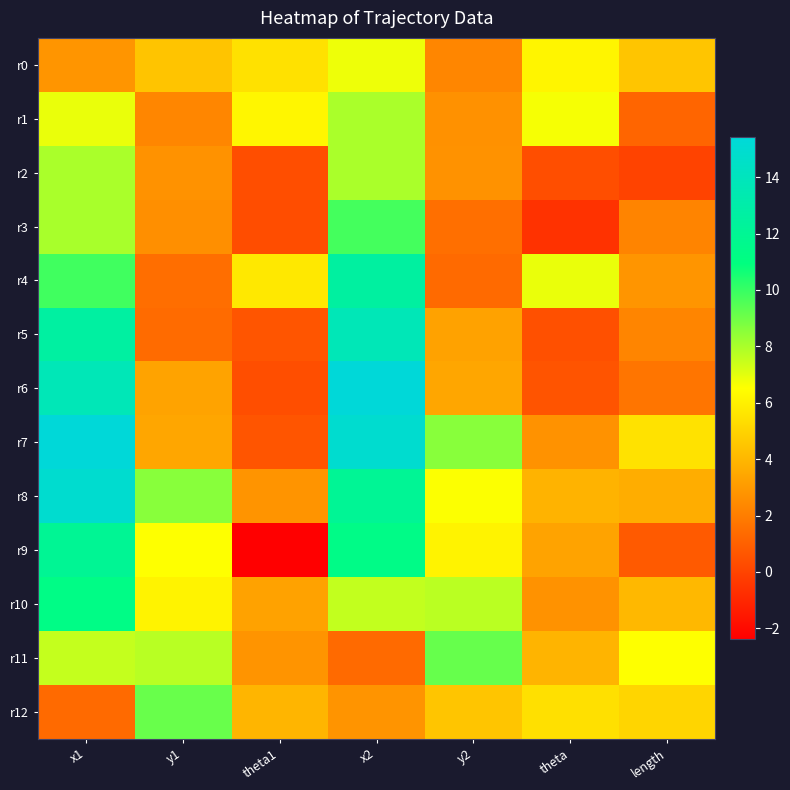

Reading left to right, list all the values displayed in this chart.

r0: x1=2.8	y1=4.5	theta1=5.5	x2=6.8	y2=2.3	theta=6.2	length=4.5
r1: x1=6.9	y1=2.3	theta1=6.2	x2=8.0	y2=2.7	theta=6.7	length=1.2
r2: x1=8.0	y1=2.7	theta1=0.4	x2=8.0	y2=2.7	theta=0.4	length=0.0
r3: x1=8.0	y1=2.6	theta1=0.3	x2=9.8	y2=1.5	theta=-0.6	length=2.3
r4: x1=9.8	y1=1.5	theta1=5.7	x2=12.6	y2=1.4	theta=6.9	length=2.9
r5: x1=12.6	y1=1.4	theta1=0.6	x2=13.7	y2=3.3	theta=0.4	length=2.3
r6: x1=13.7	y1=3.3	theta1=0.4	x2=15.4	y2=3.4	theta=0.6	length=1.7
r7: x1=15.4	y1=3.4	theta1=0.6	x2=14.9	y2=8.6	theta=2.7	length=5.5
r8: x1=14.9	y1=8.6	theta1=2.8	x2=12.0	y2=6.6	theta=3.9	length=3.7
r9: x1=12.0	y1=6.5	theta1=-2.4	x2=11.3	y2=6.1	theta=3.3	length=0.8
r10: x1=11.3	y1=6.1	theta1=3.3	x2=7.6	y2=7.7	theta=2.7	length=4.1
r11: x1=7.5	y1=7.7	theta1=2.8	x2=1.4	y2=9.2	theta=3.9	length=6.5
r12: x1=1.3	y1=9.2	theta1=4.0	x2=2.8	y2=4.5	theta=5.4	length=5.1